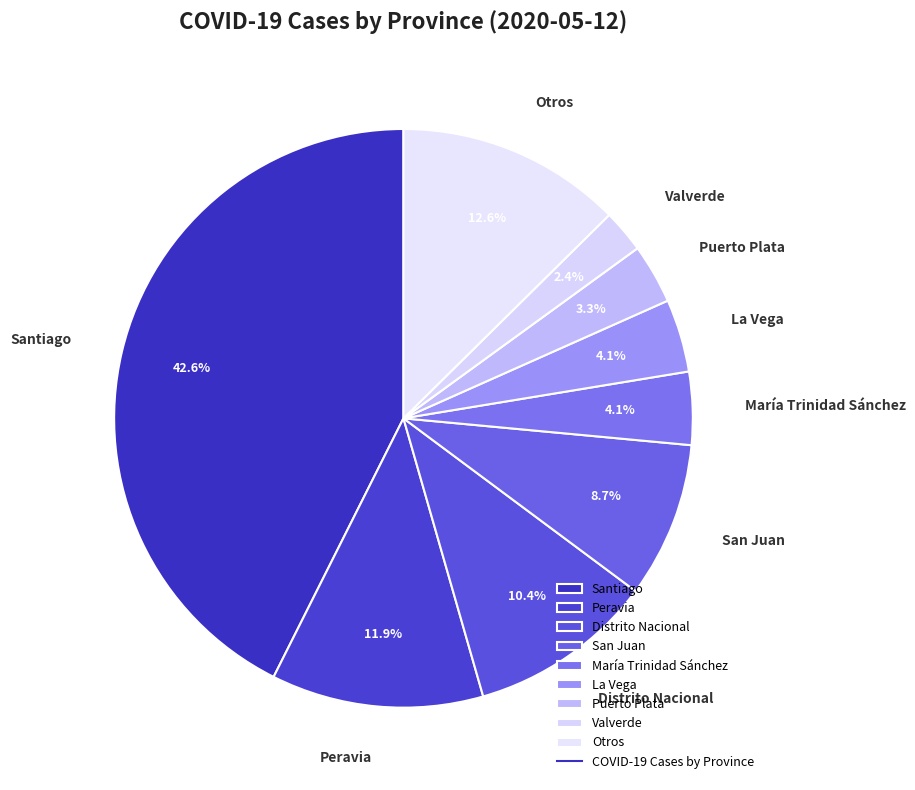

How many slices are in this pie chart?

9